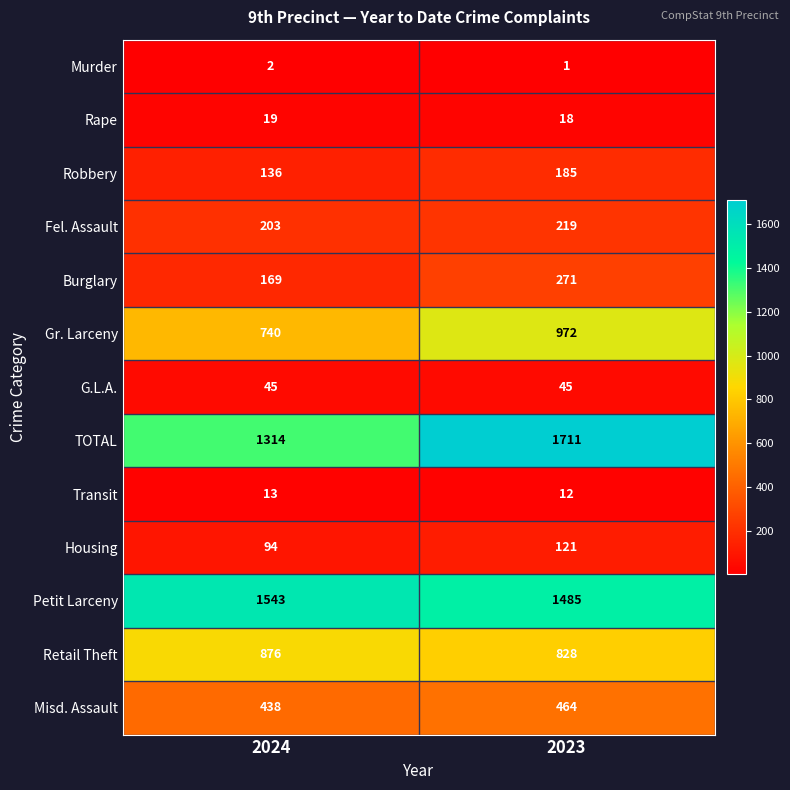

What is the lowest value of the Housing series?

94